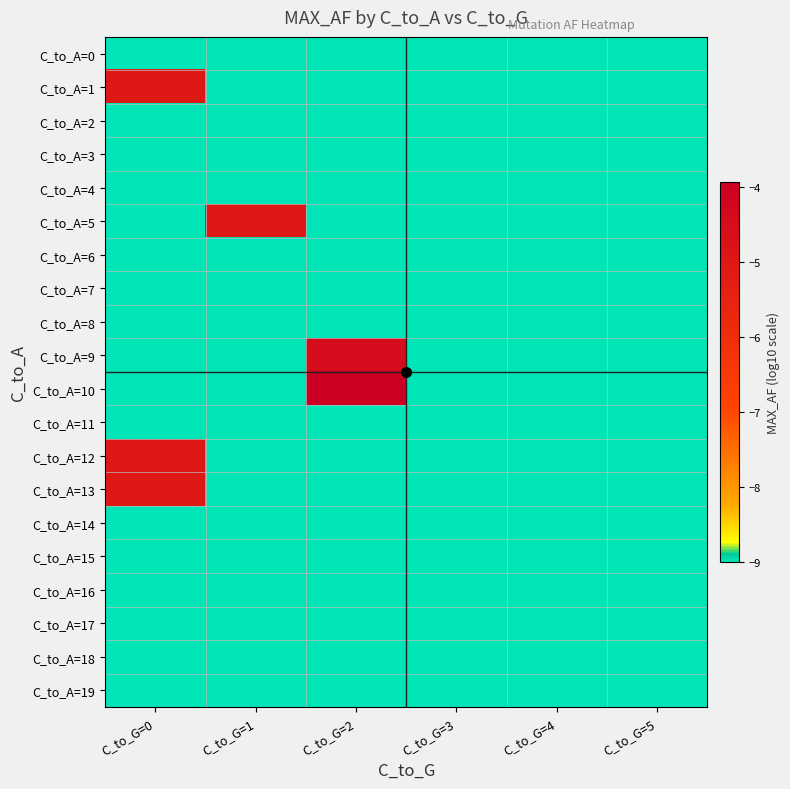

Reading left to right, extract all data points from this chart.

C_to_A=0: C_to_G=0=-9.0	C_to_G=1=-9.0	C_to_G=2=-9.0	C_to_G=3=-9.0	C_to_G=4=-9.0	C_to_G=5=-9.0
C_to_A=1: C_to_G=0=-5.1	C_to_G=1=-9.0	C_to_G=2=-9.0	C_to_G=3=-9.0	C_to_G=4=-9.0	C_to_G=5=-9.0
C_to_A=2: C_to_G=0=-9.0	C_to_G=1=-9.0	C_to_G=2=-9.0	C_to_G=3=-9.0	C_to_G=4=-9.0	C_to_G=5=-9.0
C_to_A=3: C_to_G=0=-9.0	C_to_G=1=-9.0	C_to_G=2=-9.0	C_to_G=3=-9.0	C_to_G=4=-9.0	C_to_G=5=-9.0
C_to_A=4: C_to_G=0=-9.0	C_to_G=1=-9.0	C_to_G=2=-9.0	C_to_G=3=-9.0	C_to_G=4=-9.0	C_to_G=5=-9.0
C_to_A=5: C_to_G=0=-9.0	C_to_G=1=-5.1	C_to_G=2=-9.0	C_to_G=3=-9.0	C_to_G=4=-9.0	C_to_G=5=-9.0
C_to_A=6: C_to_G=0=-9.0	C_to_G=1=-9.0	C_to_G=2=-9.0	C_to_G=3=-9.0	C_to_G=4=-9.0	C_to_G=5=-9.0
C_to_A=7: C_to_G=0=-9.0	C_to_G=1=-9.0	C_to_G=2=-9.0	C_to_G=3=-9.0	C_to_G=4=-9.0	C_to_G=5=-9.0
C_to_A=8: C_to_G=0=-9.0	C_to_G=1=-9.0	C_to_G=2=-9.0	C_to_G=3=-9.0	C_to_G=4=-9.0	C_to_G=5=-9.0
C_to_A=9: C_to_G=0=-9.0	C_to_G=1=-9.0	C_to_G=2=-4.5	C_to_G=3=-9.0	C_to_G=4=-9.0	C_to_G=5=-9.0
C_to_A=10: C_to_G=0=-9.0	C_to_G=1=-9.0	C_to_G=2=-3.9	C_to_G=3=-9.0	C_to_G=4=-9.0	C_to_G=5=-9.0
C_to_A=11: C_to_G=0=-9.0	C_to_G=1=-9.0	C_to_G=2=-9.0	C_to_G=3=-9.0	C_to_G=4=-9.0	C_to_G=5=-9.0
C_to_A=12: C_to_G=0=-5.1	C_to_G=1=-9.0	C_to_G=2=-9.0	C_to_G=3=-9.0	C_to_G=4=-9.0	C_to_G=5=-9.0
C_to_A=13: C_to_G=0=-5.0	C_to_G=1=-9.0	C_to_G=2=-9.0	C_to_G=3=-9.0	C_to_G=4=-9.0	C_to_G=5=-9.0
C_to_A=14: C_to_G=0=-9.0	C_to_G=1=-9.0	C_to_G=2=-9.0	C_to_G=3=-9.0	C_to_G=4=-9.0	C_to_G=5=-9.0
C_to_A=15: C_to_G=0=-9.0	C_to_G=1=-9.0	C_to_G=2=-9.0	C_to_G=3=-9.0	C_to_G=4=-9.0	C_to_G=5=-9.0
C_to_A=16: C_to_G=0=-9.0	C_to_G=1=-9.0	C_to_G=2=-9.0	C_to_G=3=-9.0	C_to_G=4=-9.0	C_to_G=5=-9.0
C_to_A=17: C_to_G=0=-9.0	C_to_G=1=-9.0	C_to_G=2=-9.0	C_to_G=3=-9.0	C_to_G=4=-9.0	C_to_G=5=-9.0
C_to_A=18: C_to_G=0=-9.0	C_to_G=1=-9.0	C_to_G=2=-9.0	C_to_G=3=-9.0	C_to_G=4=-9.0	C_to_G=5=-9.0
C_to_A=19: C_to_G=0=-9.0	C_to_G=1=-9.0	C_to_G=2=-9.0	C_to_G=3=-9.0	C_to_G=4=-9.0	C_to_G=5=-9.0